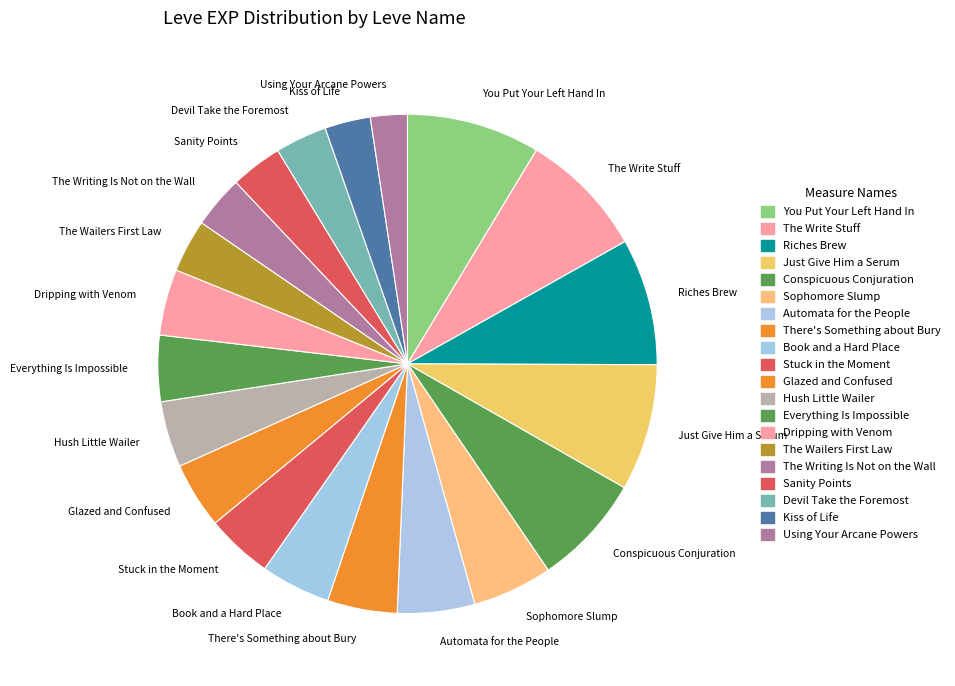

Count the number of slices in the pie.

20